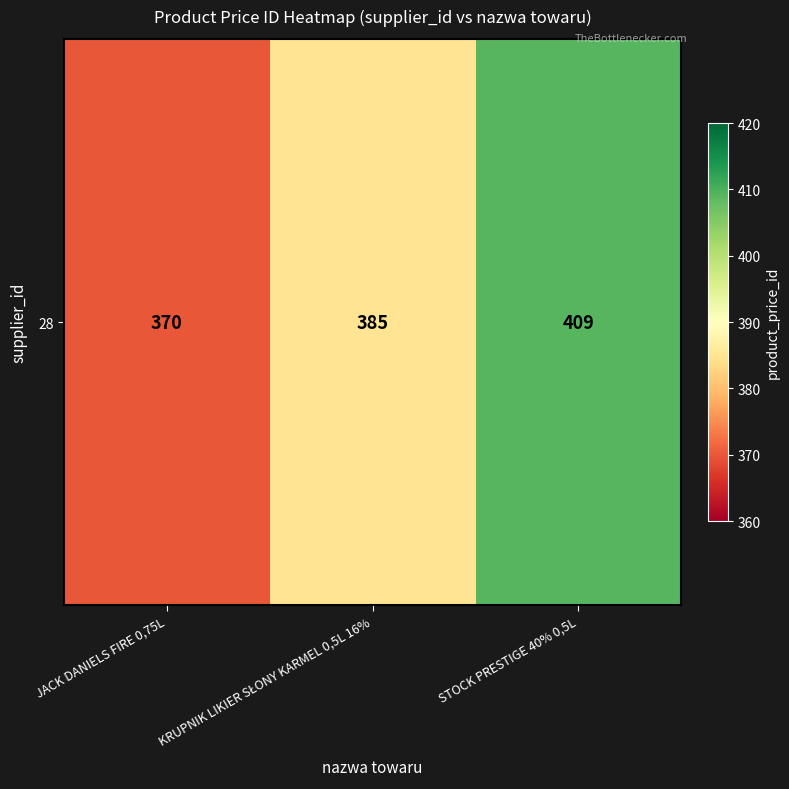

List the labels in order of value, smallest first.

JACK DANIELS FIRE 0,75L, KRUPNIK LIKIER SŁONY KARMEL 0,5L 16%, STOCK PRESTIGE 40% 0,5L